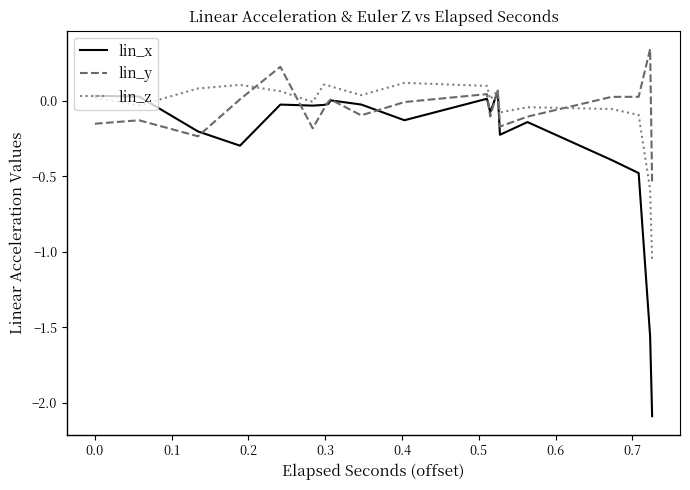

How many lines are shown in the chart?

3